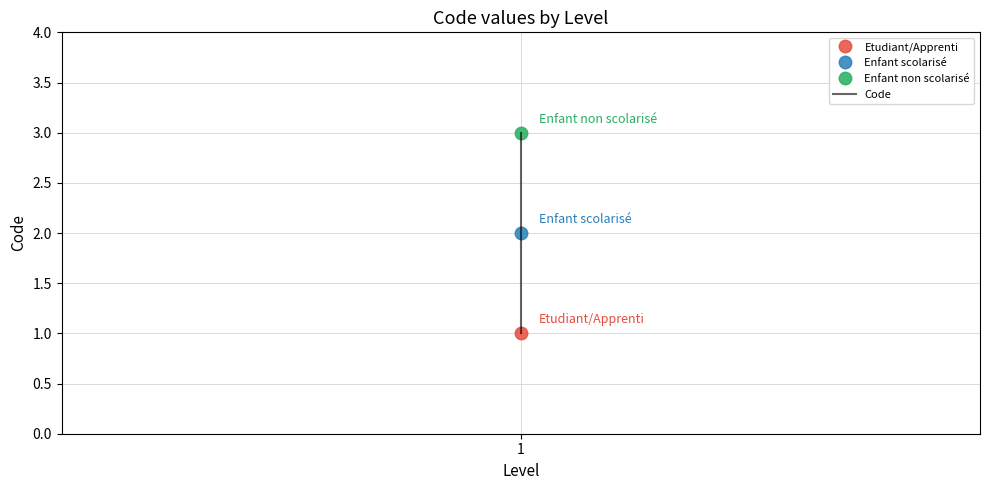

Reading left to right, transcribe all the data shown in this chart.

1	2	3